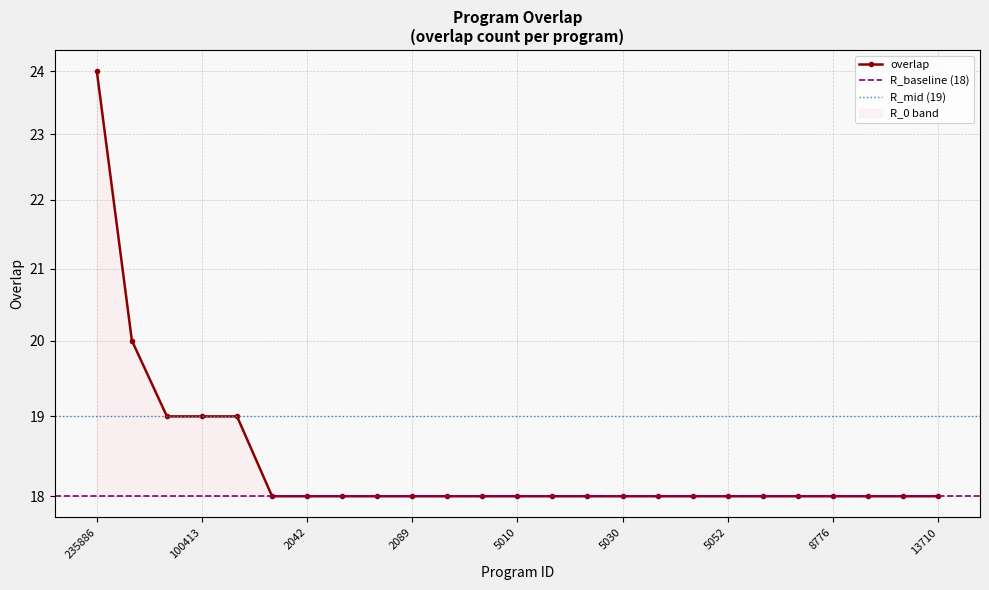

What position from the right is 233251?

24